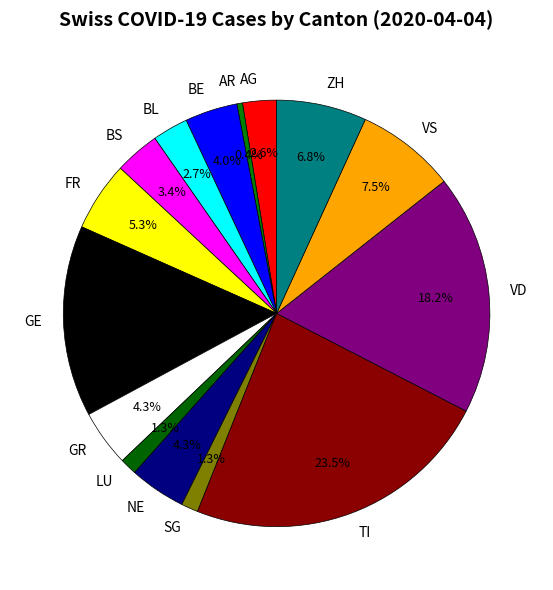

To the nearest percent, what is the average slice percentage?

7%